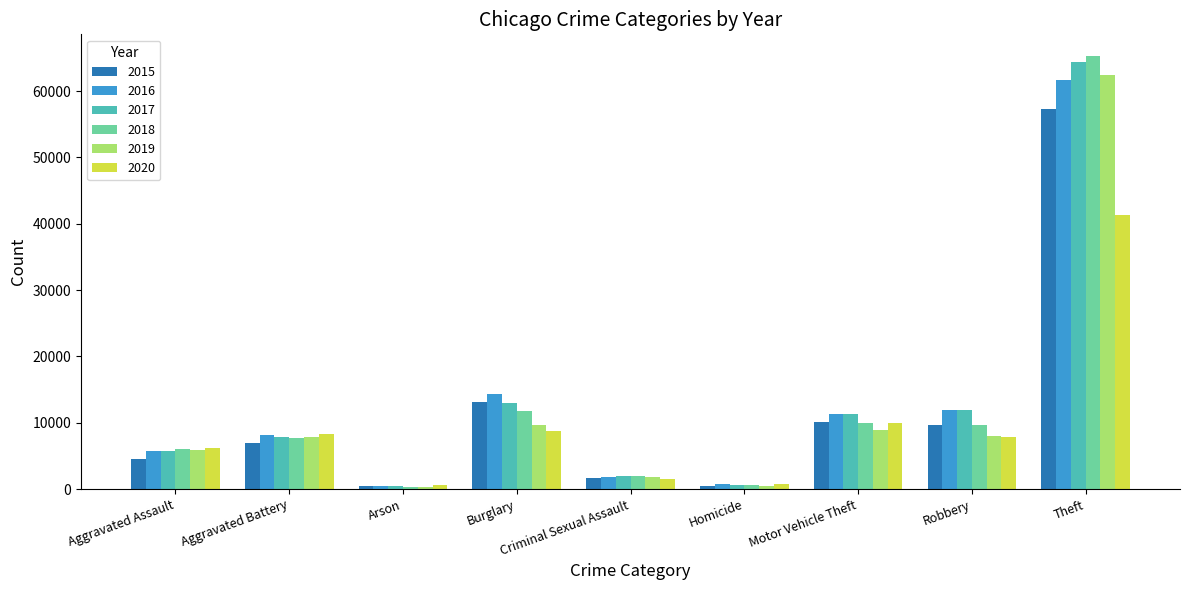

What is the total value across all series at Theft?

352430